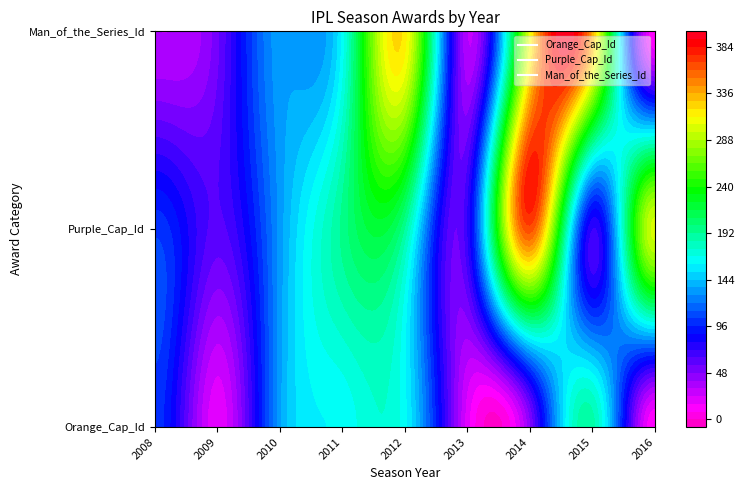

The value of Purple_Cap_Id at 5 is 95. True or false?

False